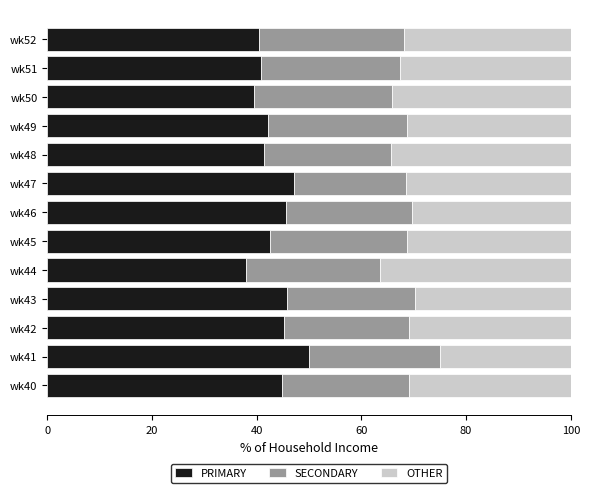

What is the total value across all series at wk42?

100.0